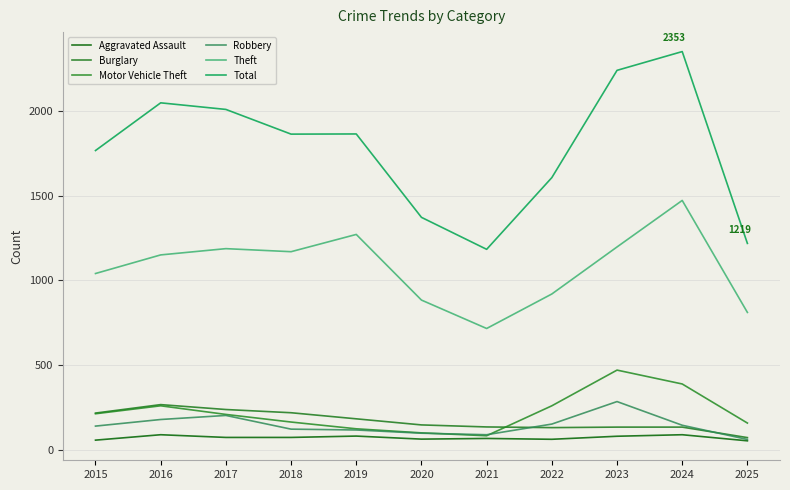

Which series has the widest spread of values?

Total